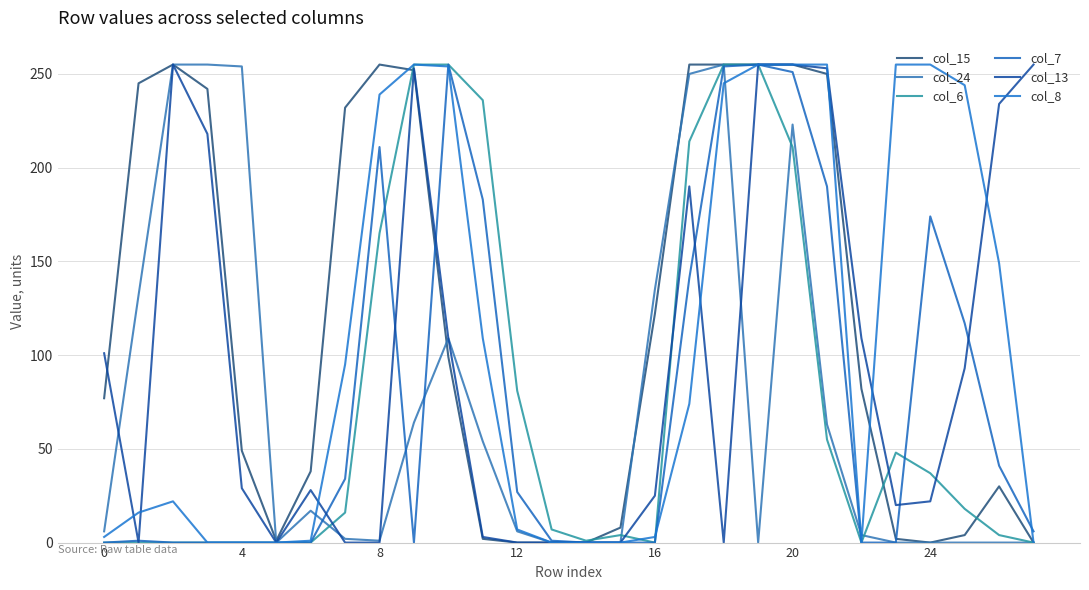

Is this an area chart (filled region under the line)?

No